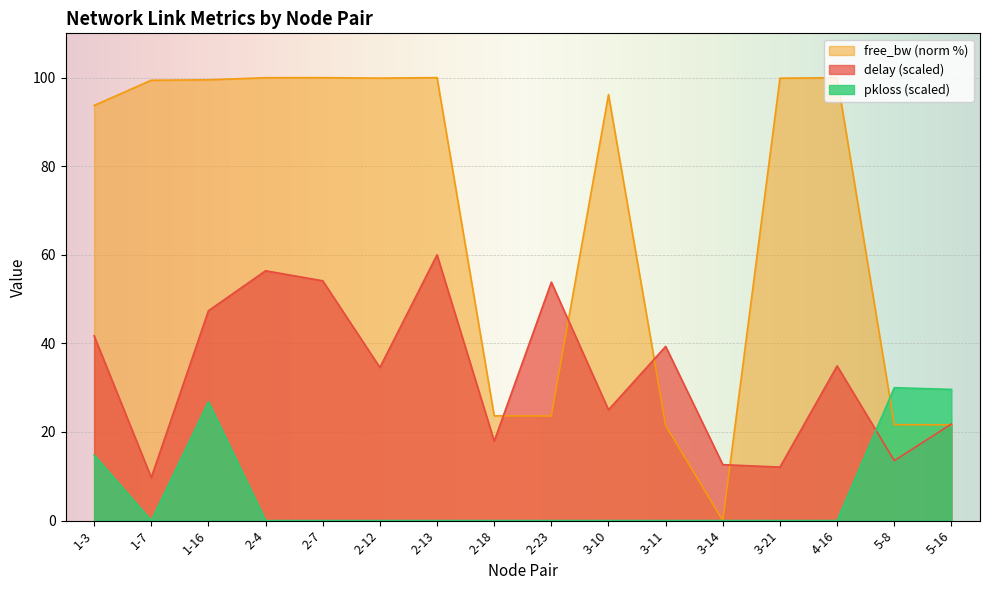

What is the spread (max minus min) of values at 3-11?

39.3